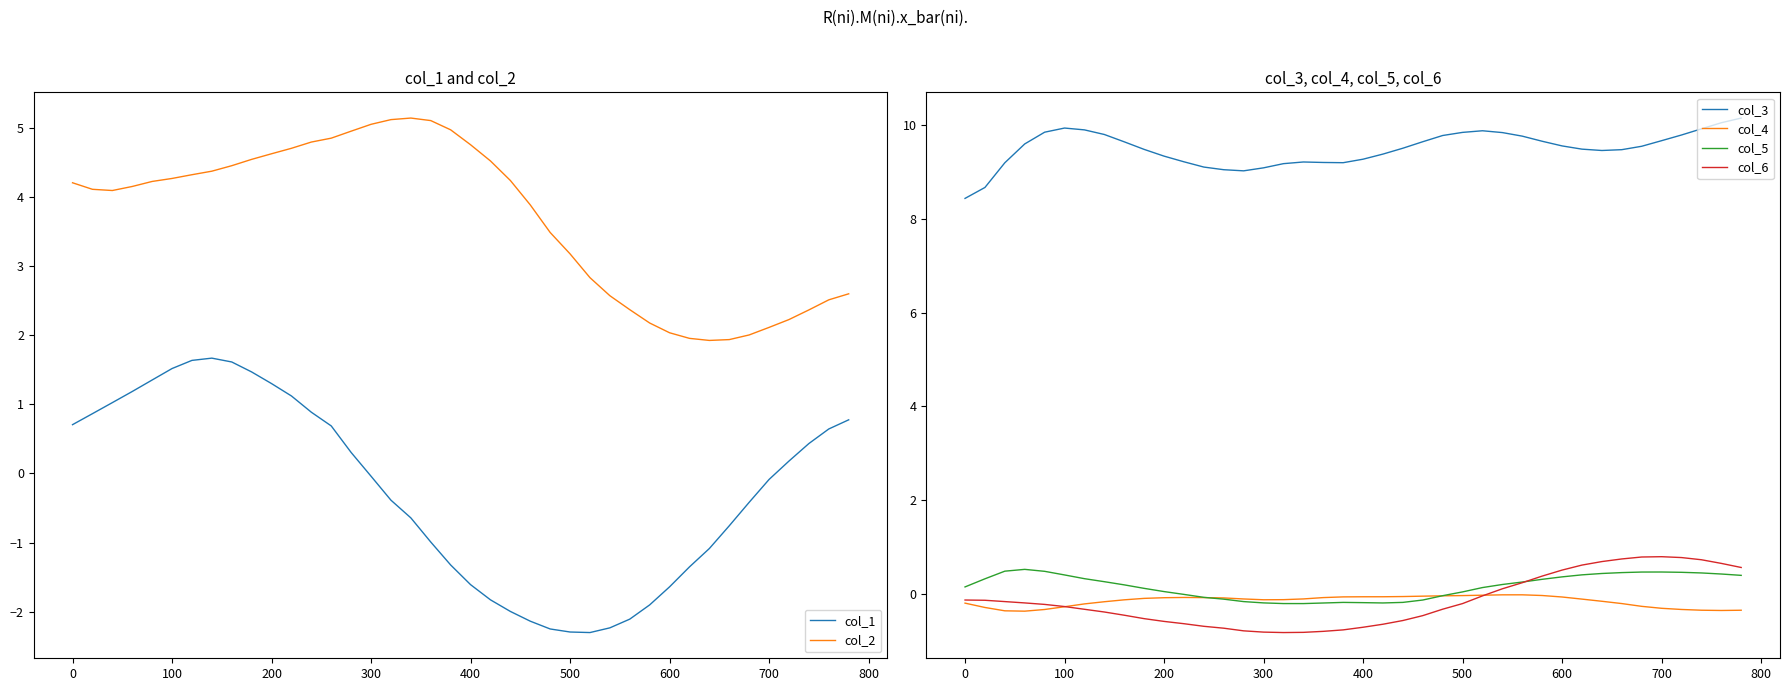

True or false: col_4 has a value of -0.1 at 600.

True